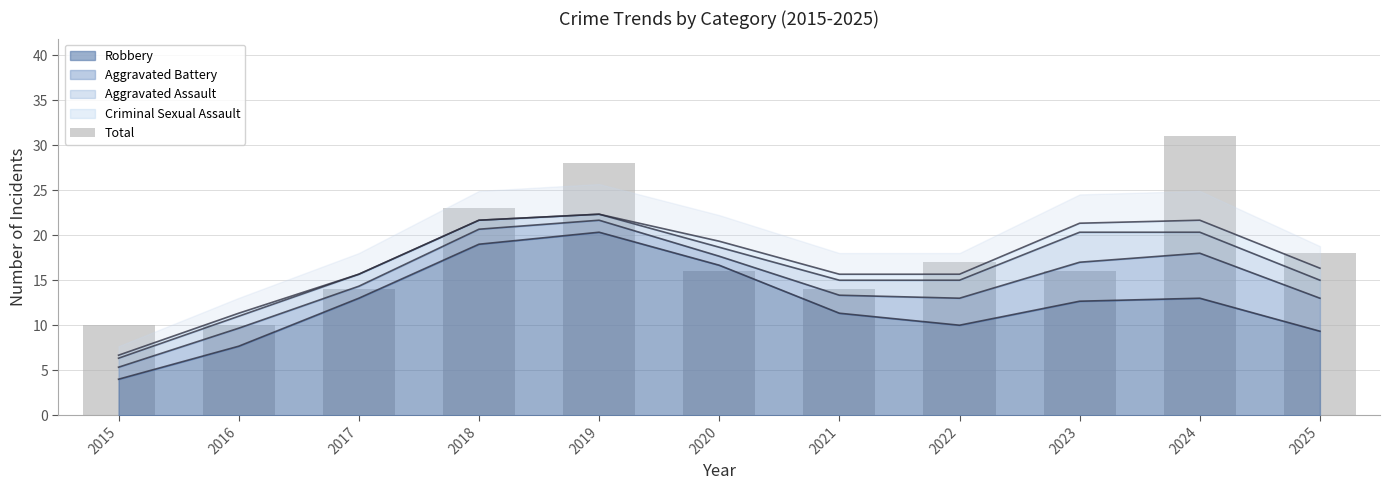

At which category does the chart reach its minimum across all series?

2015